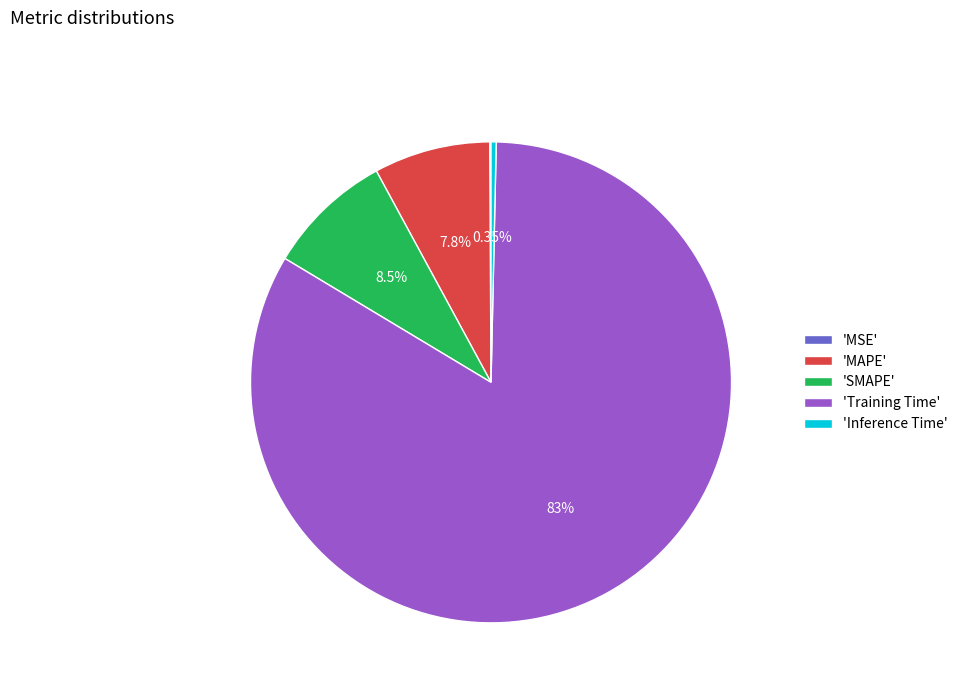

Which has a higher value, 'Inference Time' or 'MAPE'?

'MAPE'